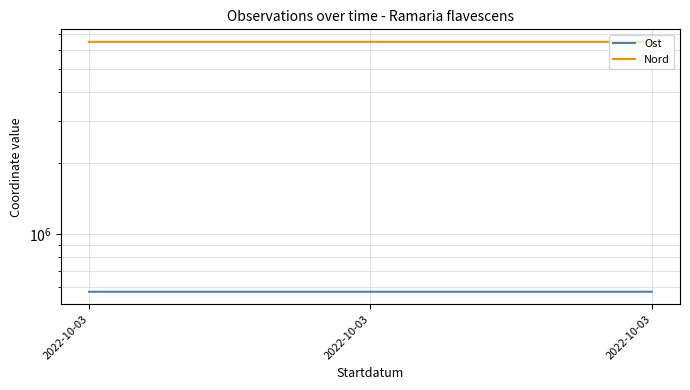

What is the total value across all series at 2022-10-03?

7059254.9